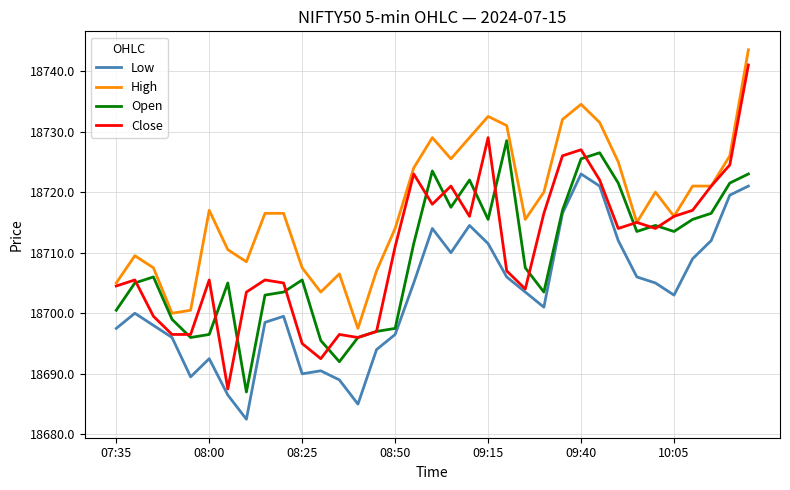

True or false: Low and High cross at least once.

False